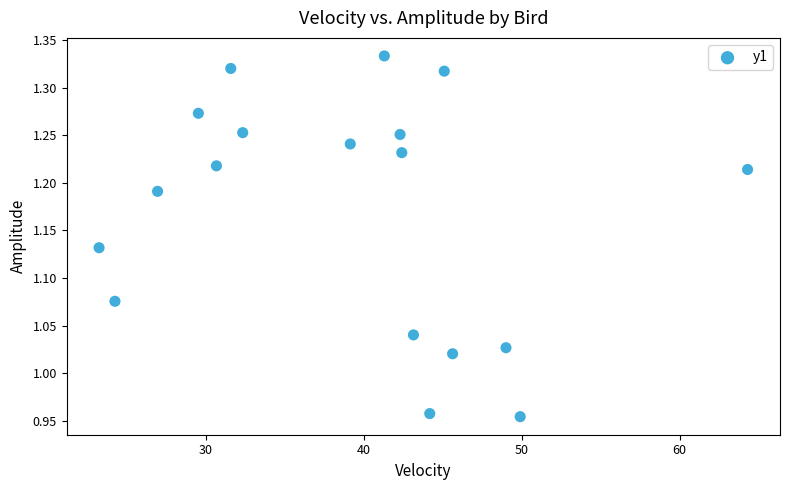

What is the range of Y values (max minus min)?

0.4